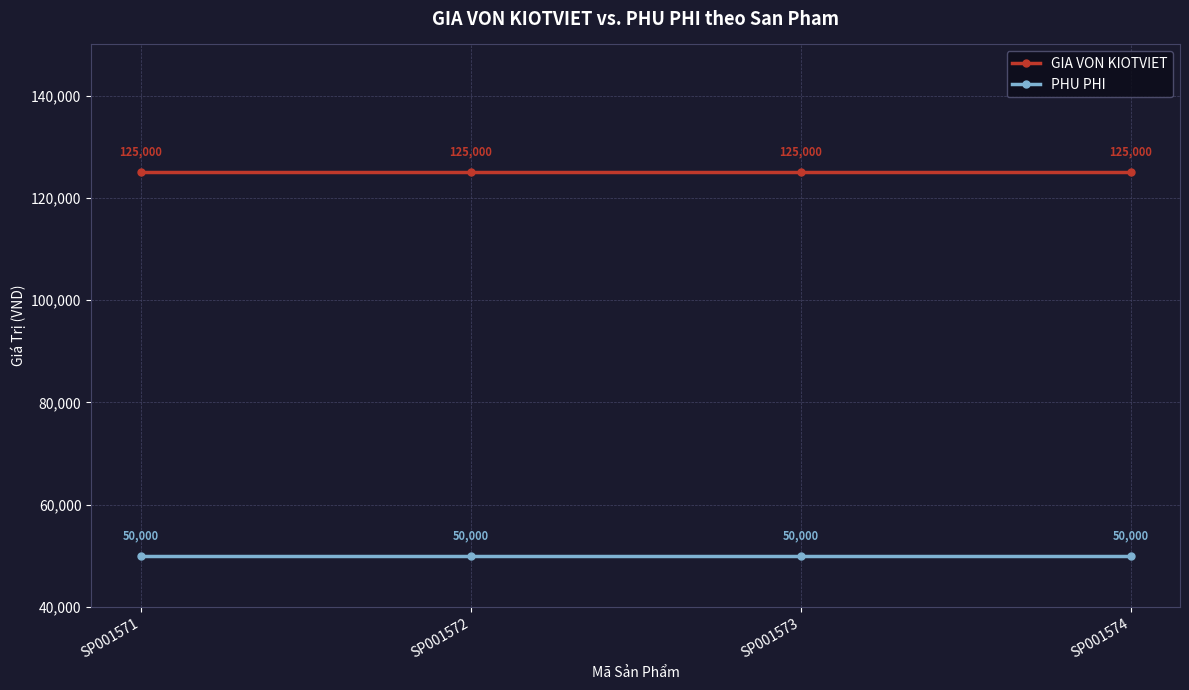

True or false: GIA VON KIOTVIET and PHU PHI intersect in this chart.

False